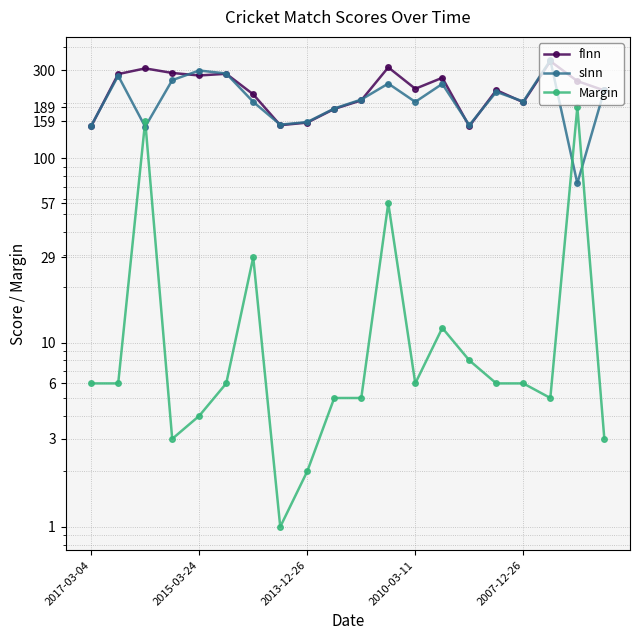

Which category has the lowest value across all series?

7